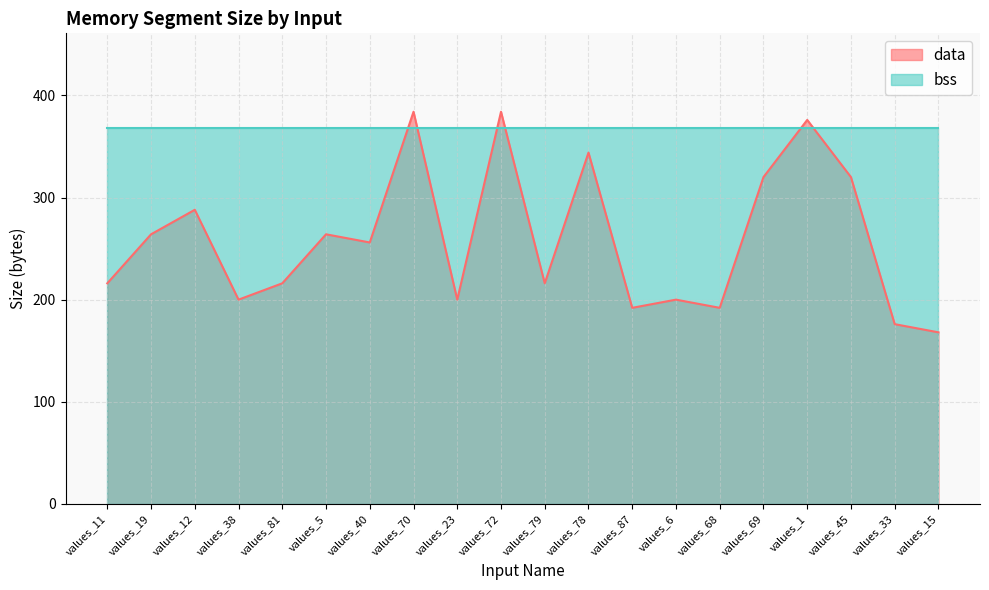

What is the sum of all values?

5176